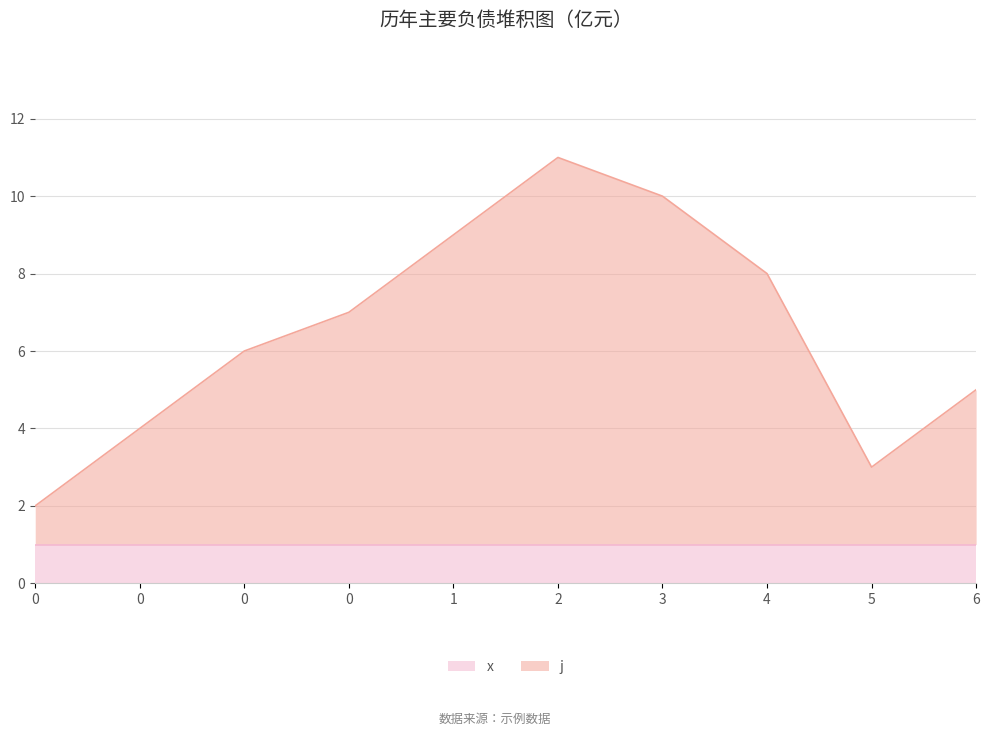

Approximately how many times larger is the value at 0 compared to 0?

1.2